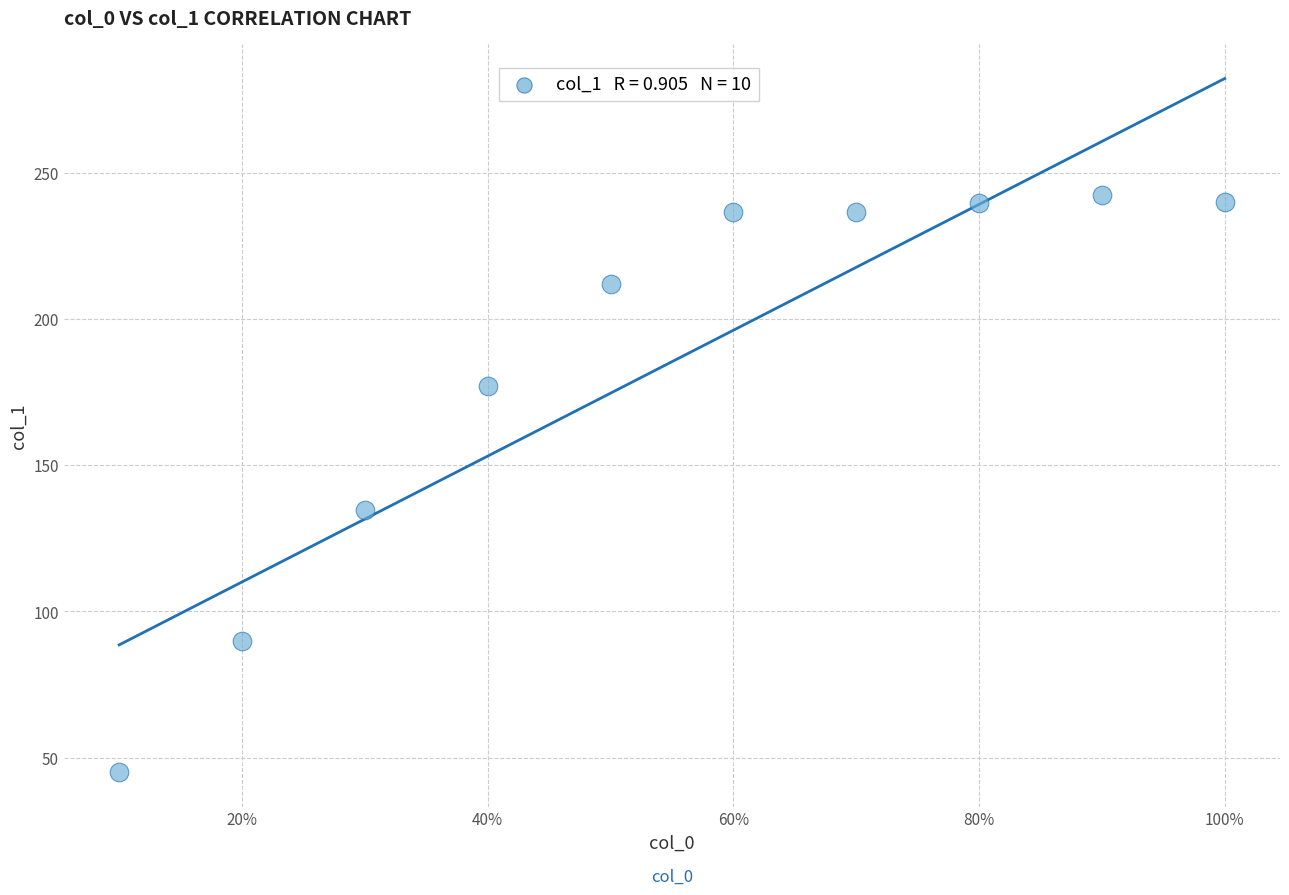

What Y value in the scatter plot is closest to 143?

134.7